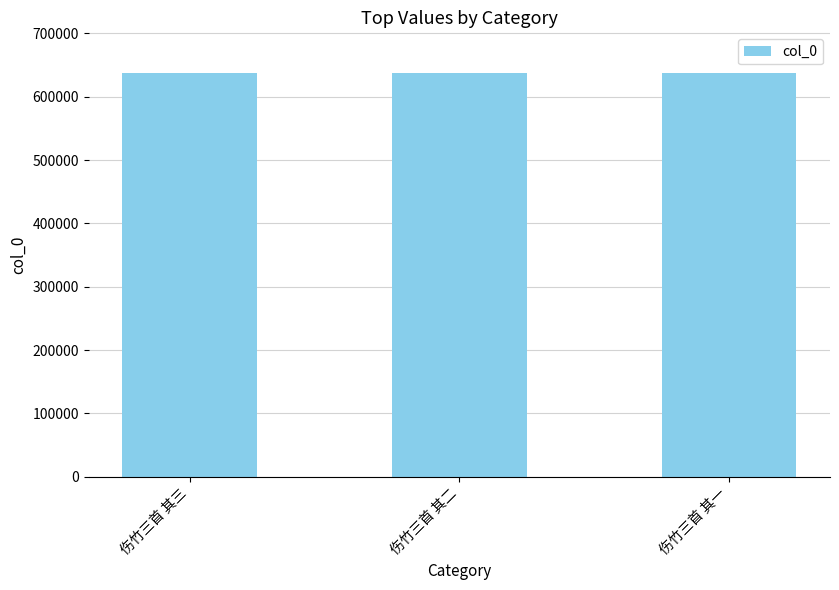

How many distinct data groups are displayed?

1